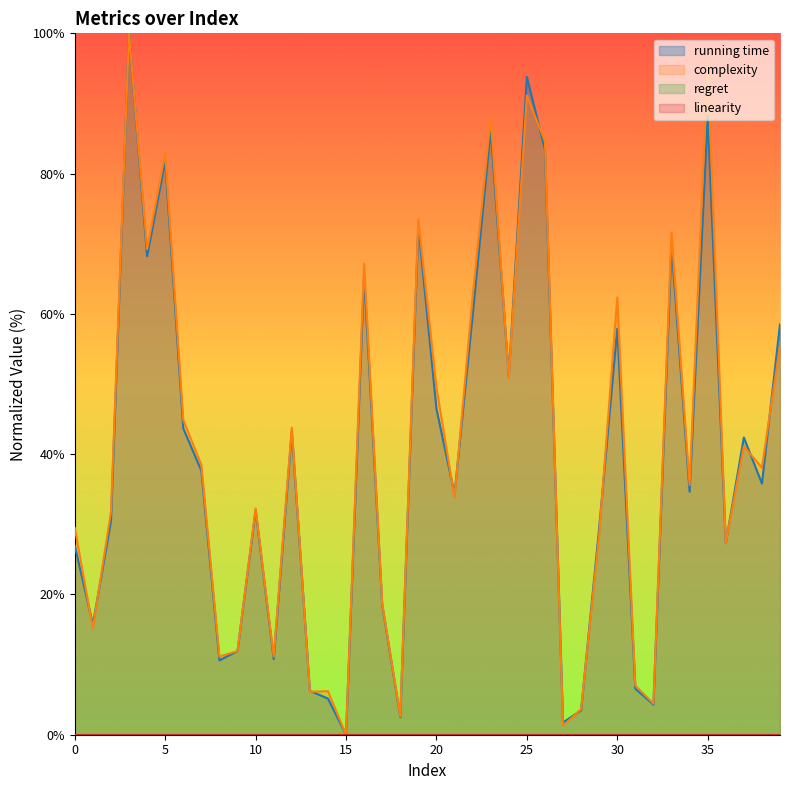

True or false: complexity has a value of 56.4 at 2.

False